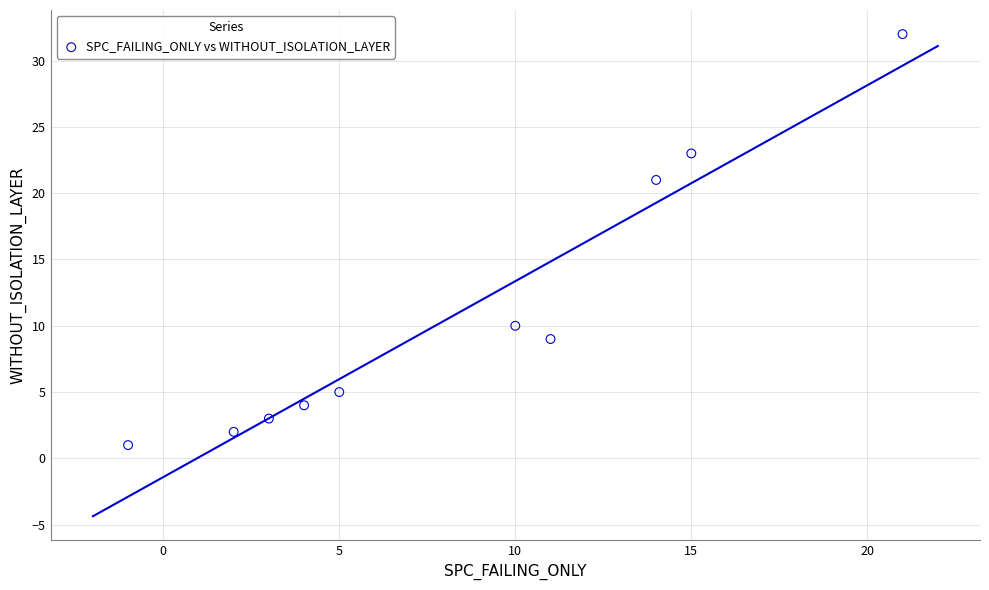

What Y value in the scatter plot is closest to 16?

21